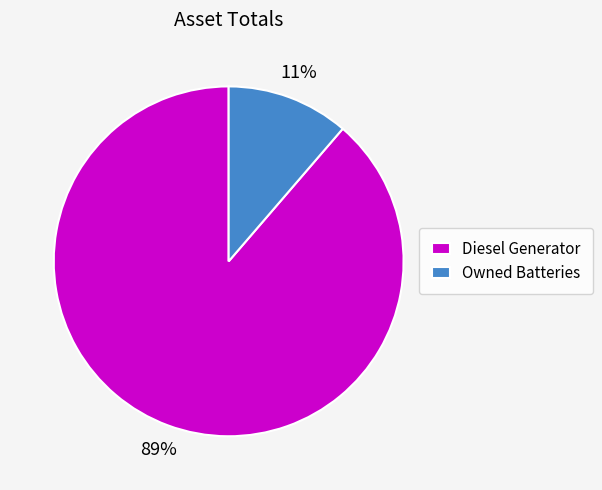

Which has a higher value, Owned Batteries or Diesel Generator?

Diesel Generator